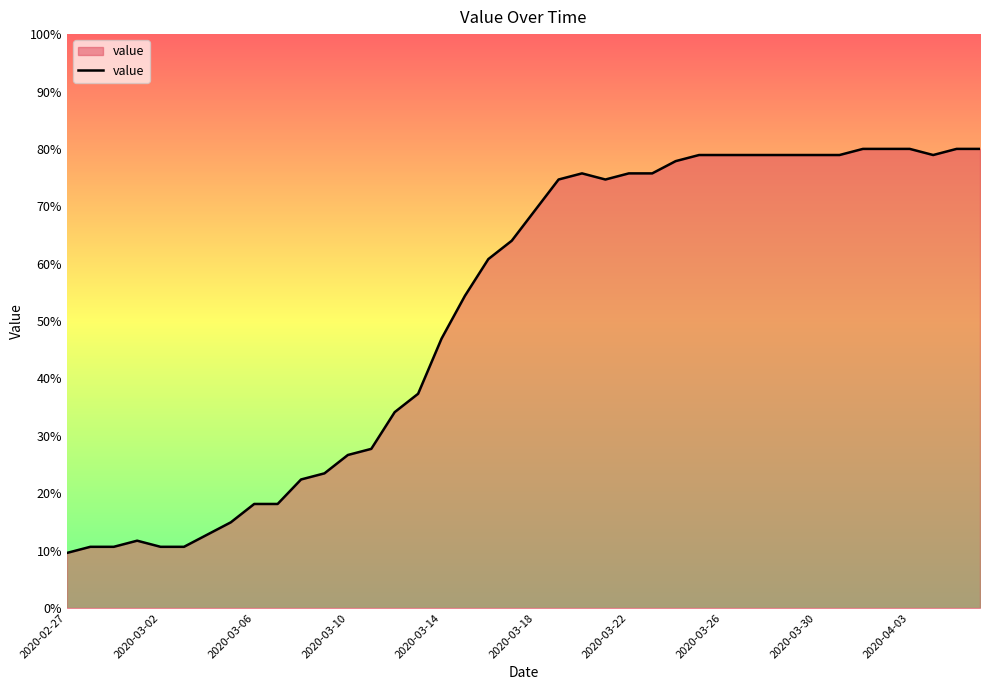

How many values are below 69?

20